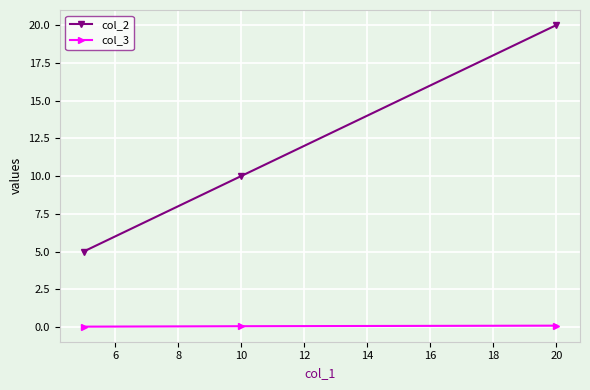

Count the col_2 values in the range 5 to 20.

3